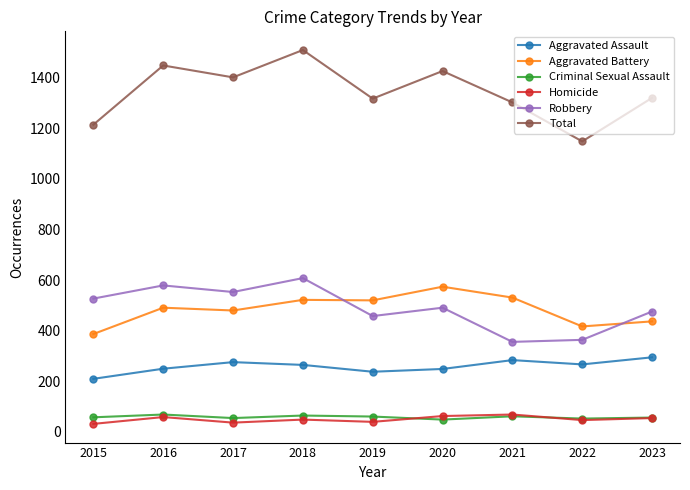

The value of Robbery at 2018 is 608. True or false?

True